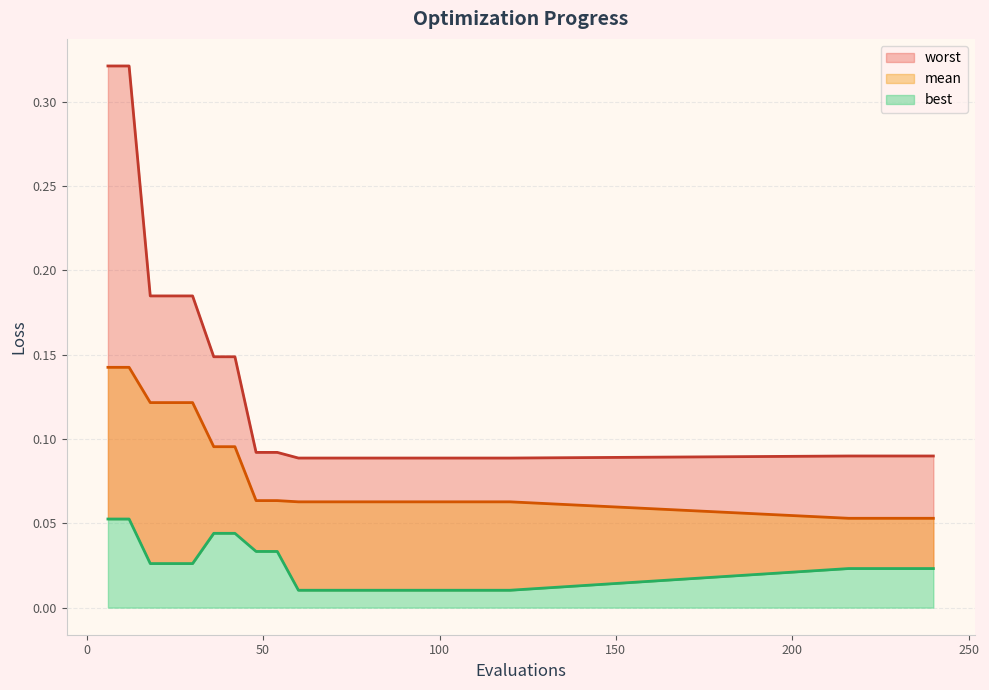

The value of worst at 90 is 0.2. True or false?

False